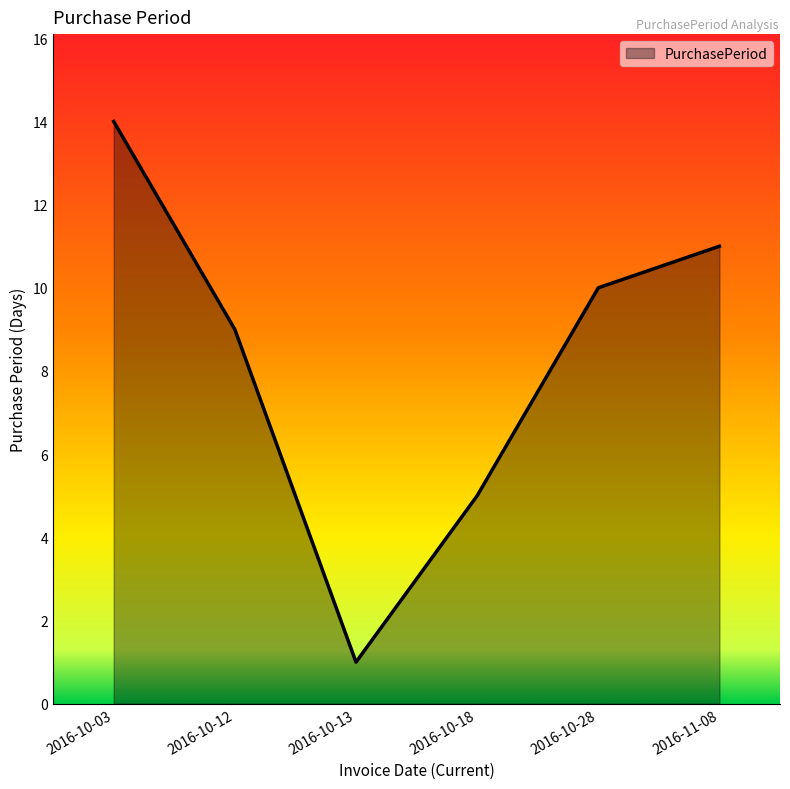

Count the number of data series in this chart.

1